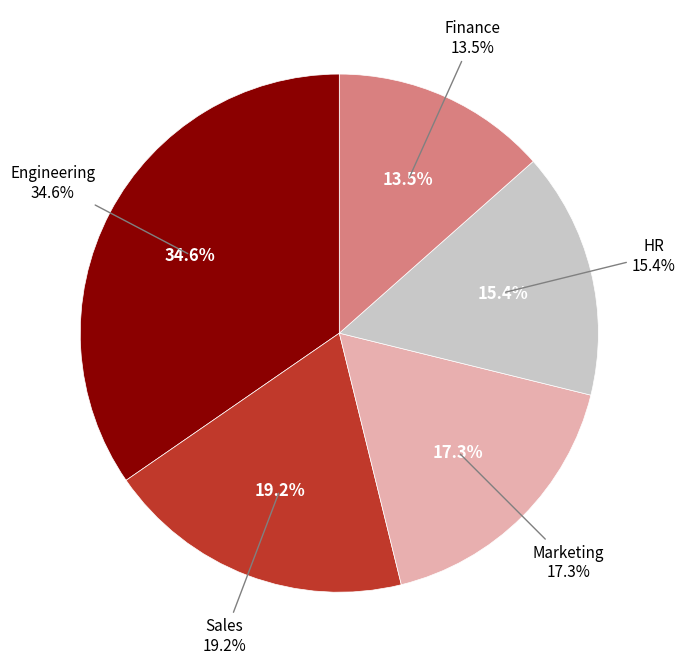

Does any single category account for the majority?

No